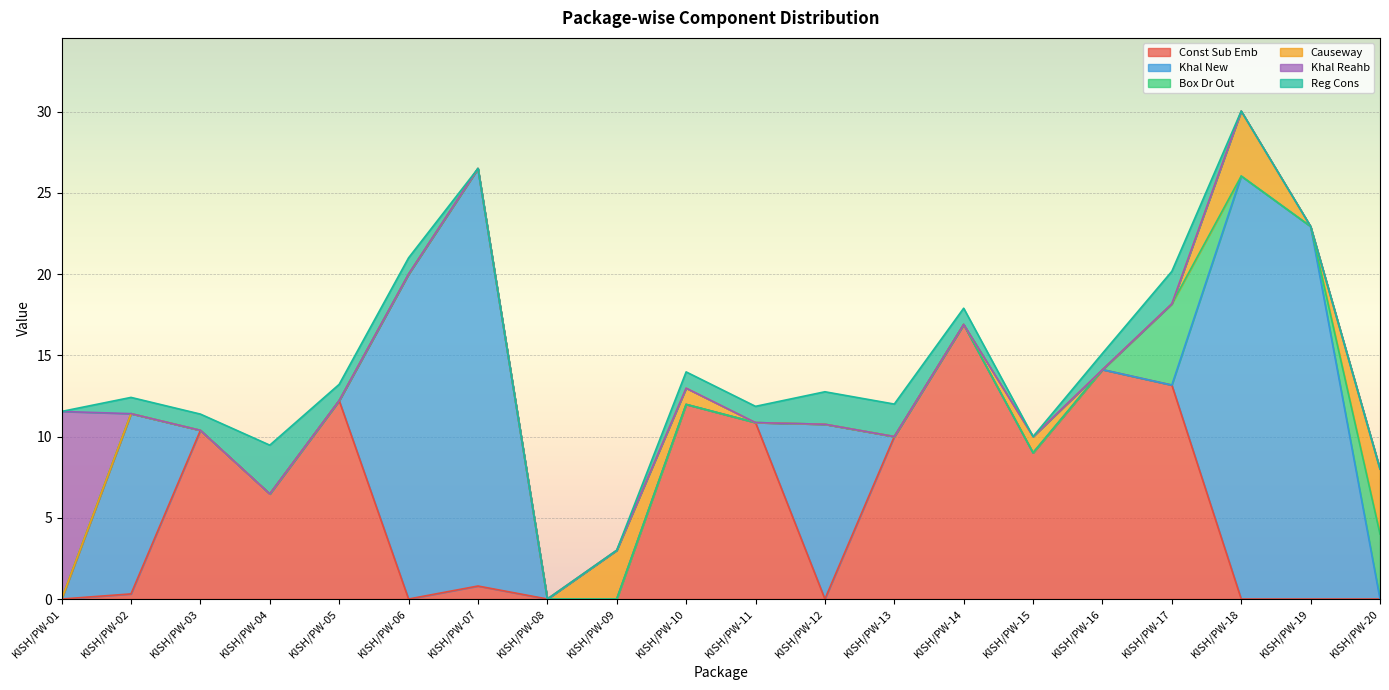

Reading left to right, transcribe all the data shown in this chart.

Const Sub Emb: 0.0	0.3	10.4	6.5	12.2	0.0	0.8	0.0	0.0	12.0	10.9	0.0	10.0	16.9	9.0	14.1	13.2	0.0	0.0	0.0
Khal New: 0.0	11.1	0.0	0.0	0.0	20.0	25.7	0.0	0.0	0.0	0.0	10.8	0.0	0.0	0.0	0.0	0.0	26.0	22.9	0.0
Box Dr Out: 0.0	0.0	0.0	0.0	0.0	0.0	0.0	0.0	0.0	0.0	0.0	0.0	0.0	0.0	0.0	0.0	5.0	0.0	0.0	4.0
Causeway: 0.0	0.0	0.0	0.0	0.0	0.0	0.0	0.0	3.0	1.0	0.0	0.0	0.0	0.0	1.0	0.0	0.0	4.0	0.0	4.0
Khal Reahb: 11.5	0.0	0.0	0.0	0.0	0.0	0.0	0.0	0.0	0.0	0.0	0.0	0.0	0.0	0.0	0.0	0.0	0.0	0.0	0.0
Reg Cons: 0.0	1.0	1.0	3.0	1.0	1.0	0.0	0.0	0.0	1.0	1.0	2.0	2.0	1.0	0.0	1.0	2.0	0.0	0.0	0.0